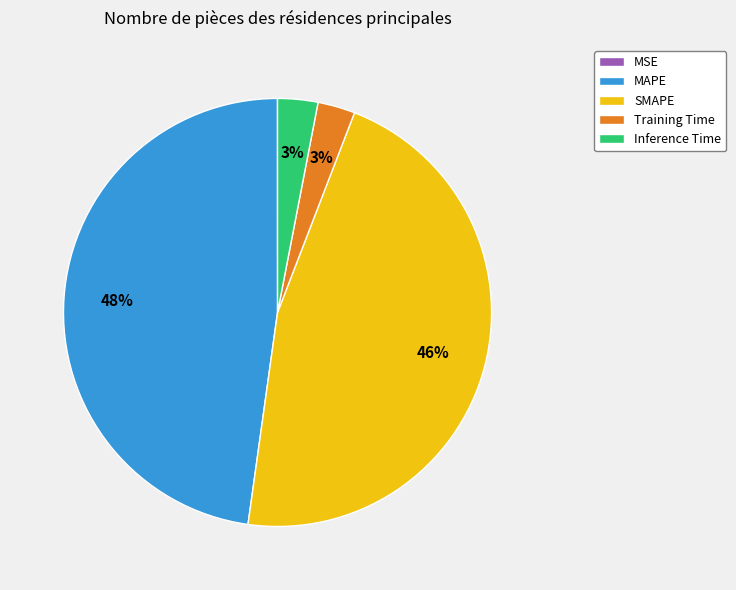

Which has a higher value, MAPE or Training Time?

MAPE